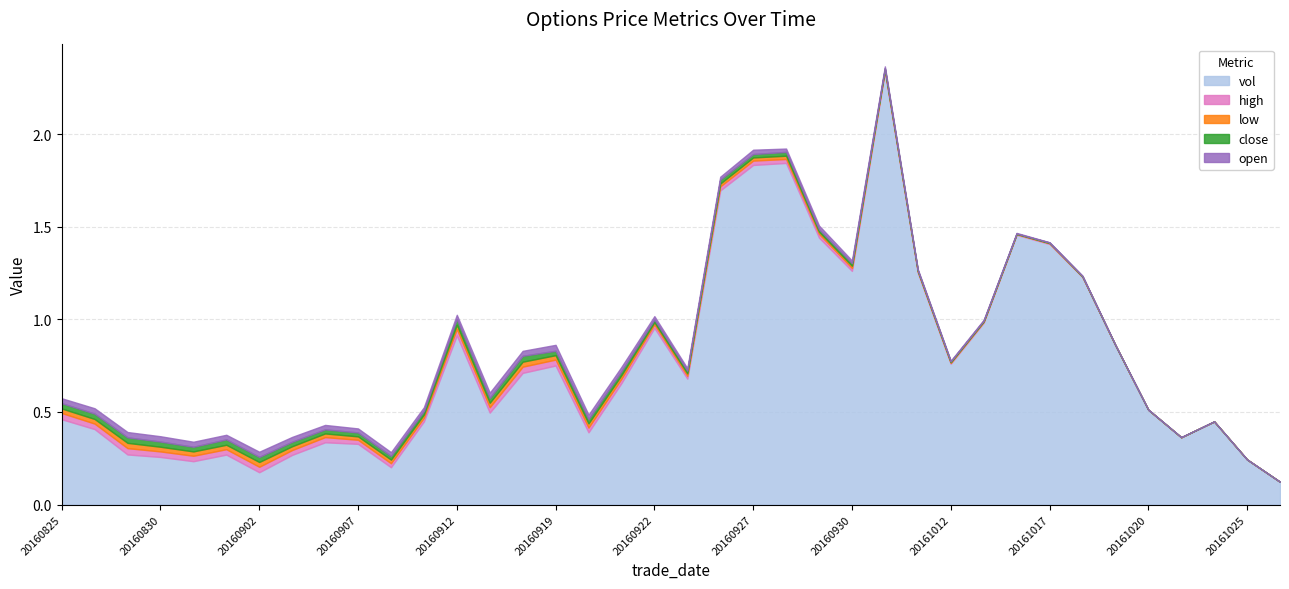

Which series has the largest total across all categories?

vol